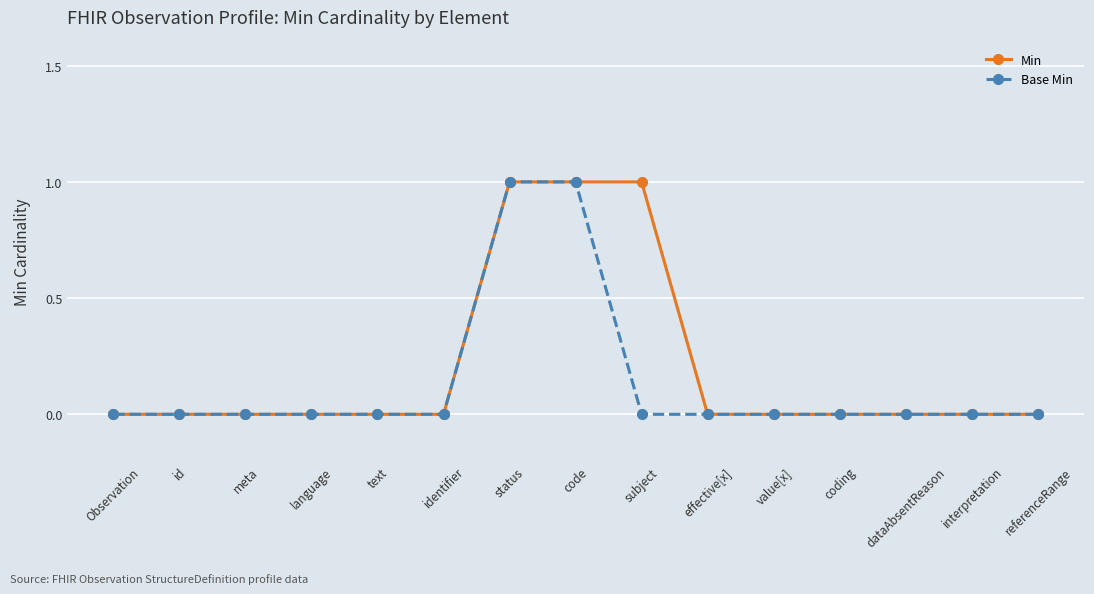

Count the Min values in the range 0 to 1.

15